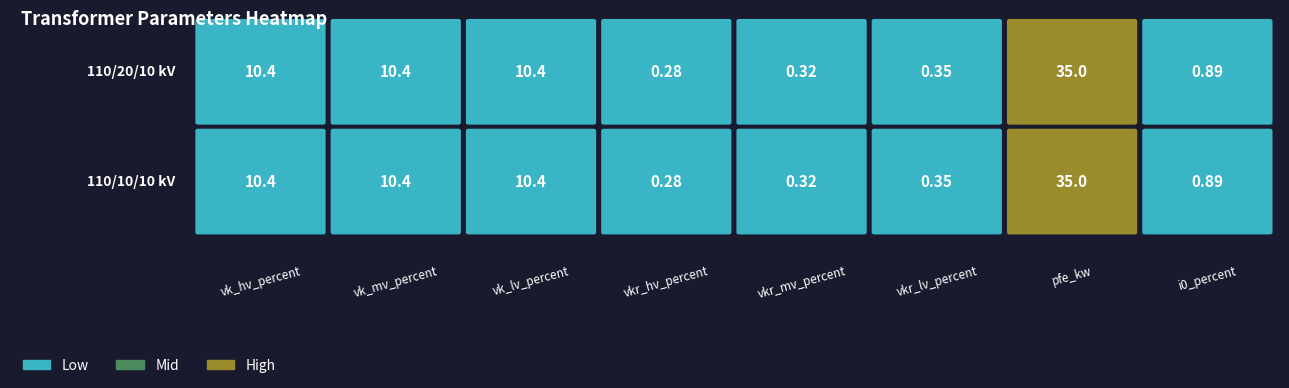

What is the sum of all 63/25/38 MVA 110/10/10 kV values?

68.0